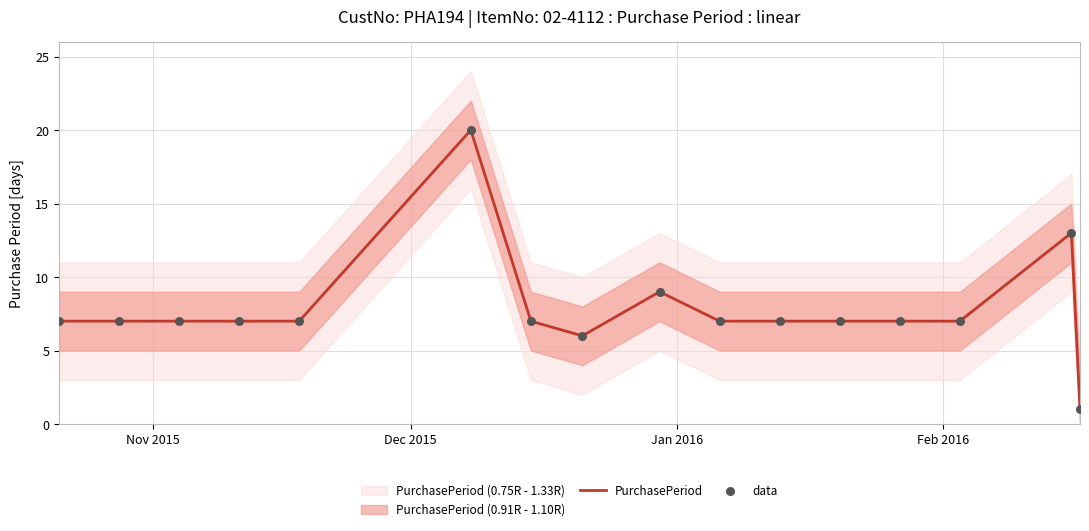

Which series has the largest total across all categories?

PurchasePeriod